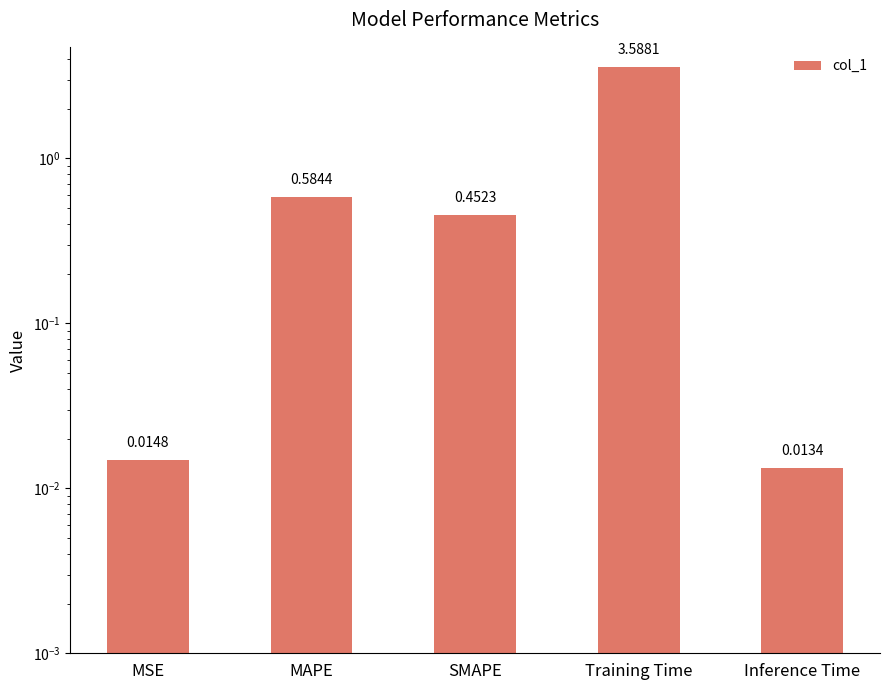

Reading right to left, what are all the values shown in this chart?

Inference Time=0.0	Training Time=3.6	SMAPE=0.5	MAPE=0.6	MSE=0.0